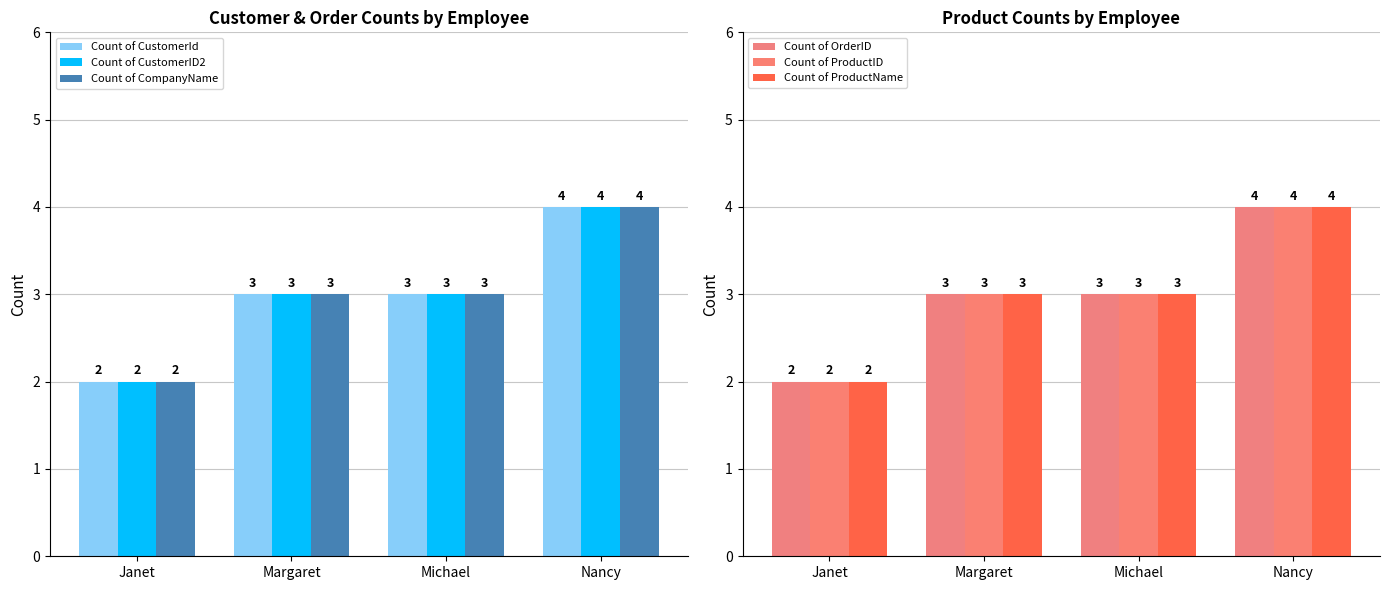

What is the value of the Count of CustomerId bar at the 3rd from the left?

3